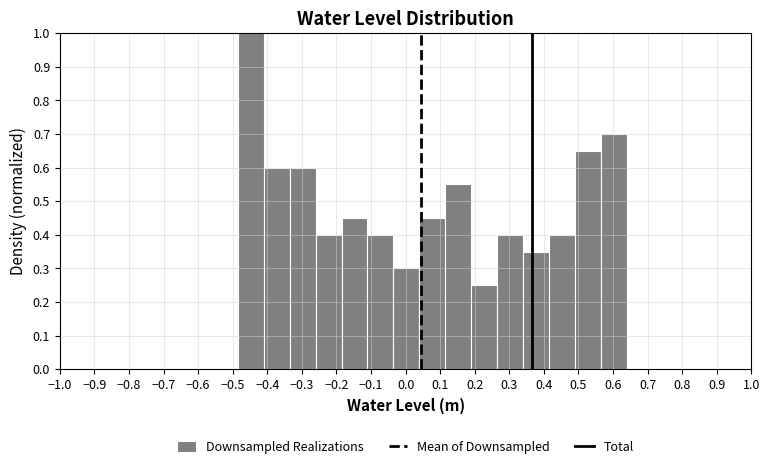

Which range on the x-axis has the tallest bar?

-0.49 to -0.41